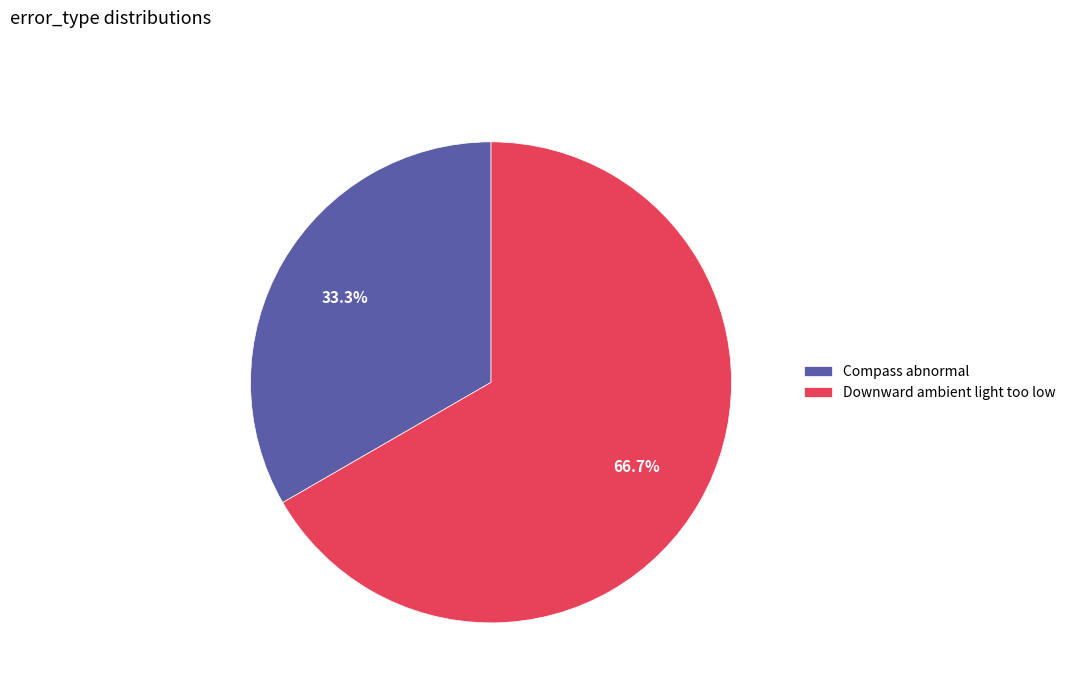

To the nearest percent, what is the difference between the largest and smallest slice percentages?

33%